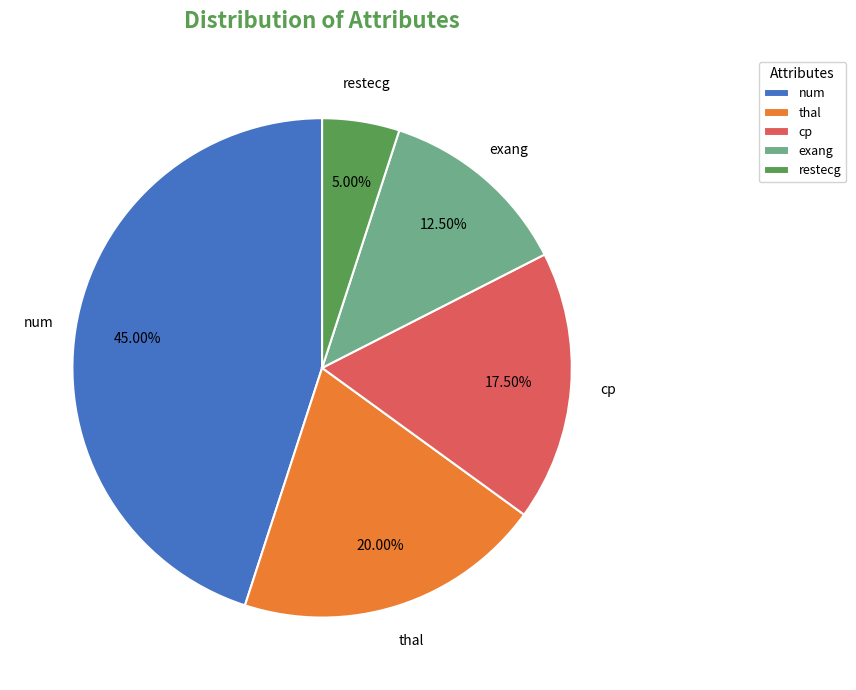

What is the ratio of the value at num to the value at restecg?

9.0